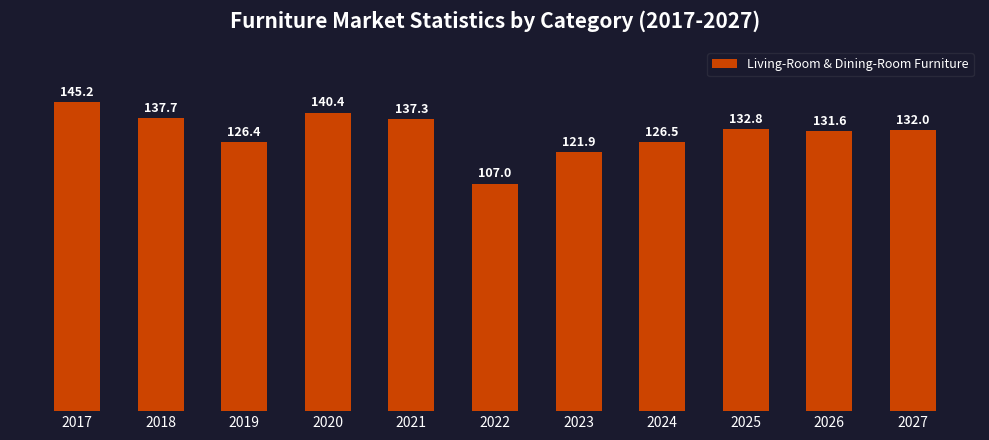

Approximately how many times larger is the value at 2022 compared to 2021?

0.8